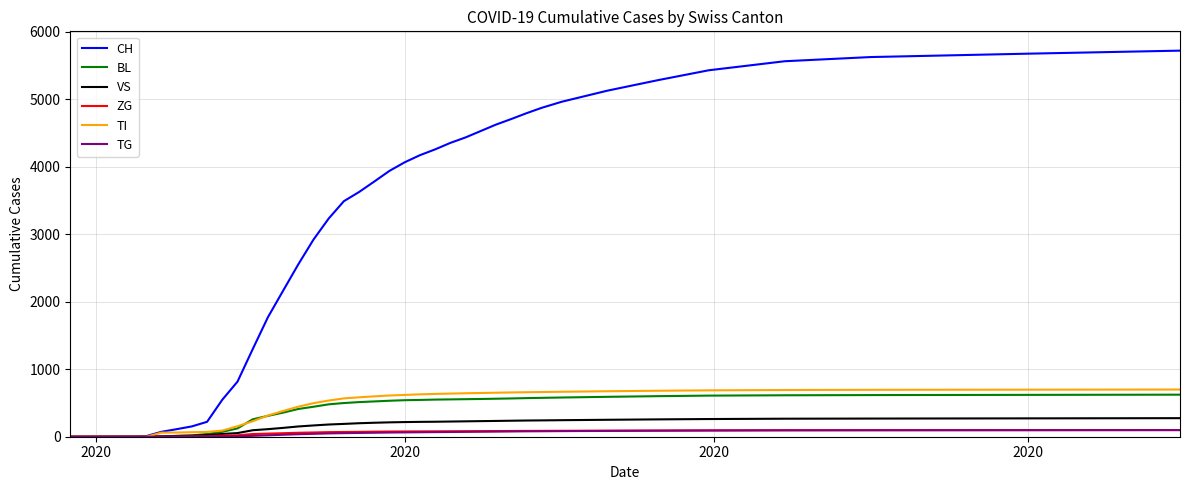

What is the greatest value displayed?

5720